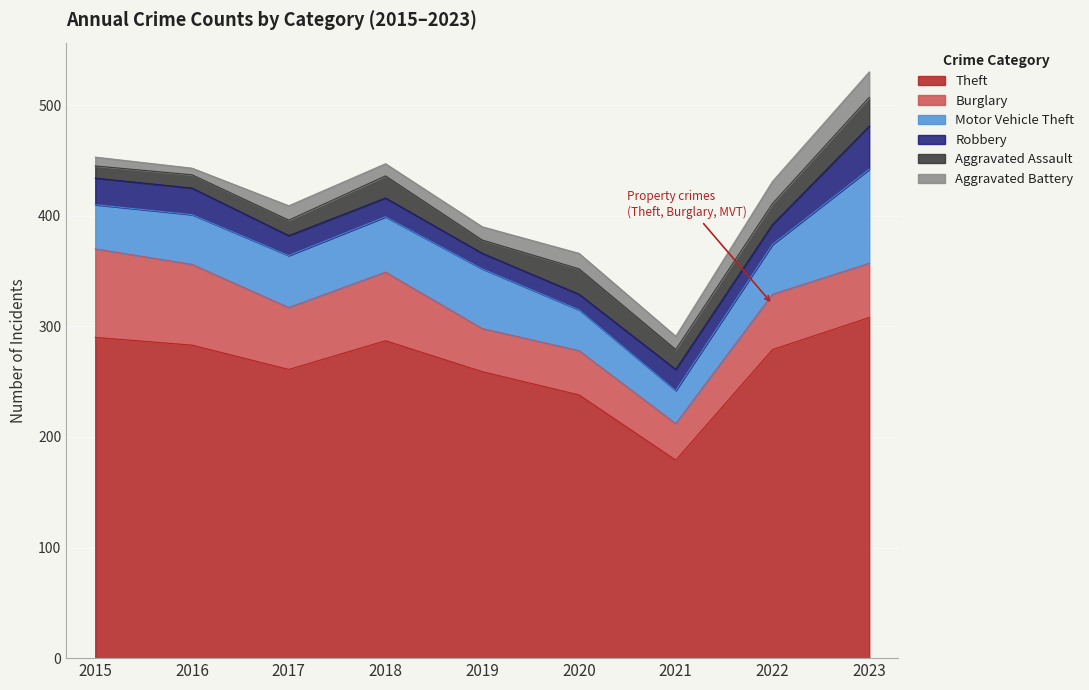

Which category has the lowest value across all series?

2016